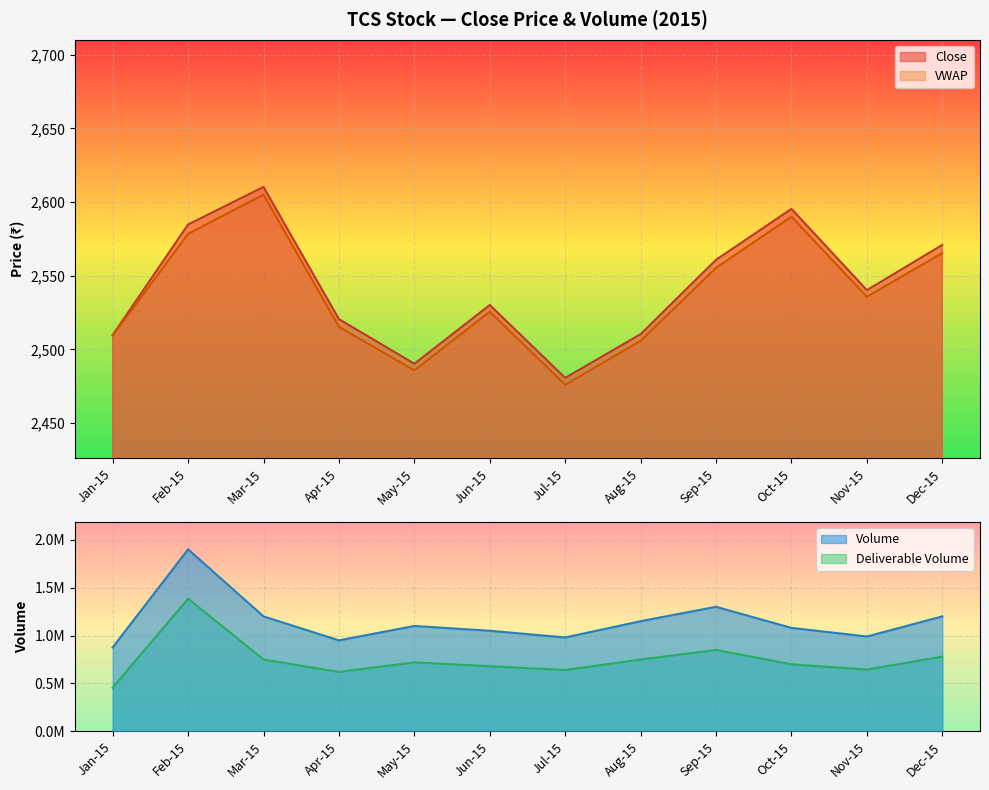

What is the approximate value of VWAP at 2015-08?

2505.8